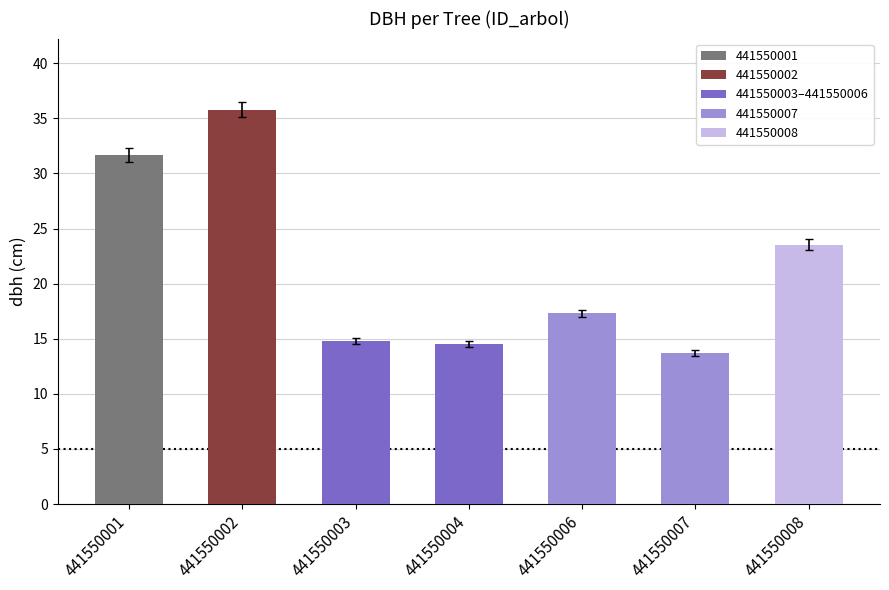

True or false: the data shows 7.9 at 441550007.

False